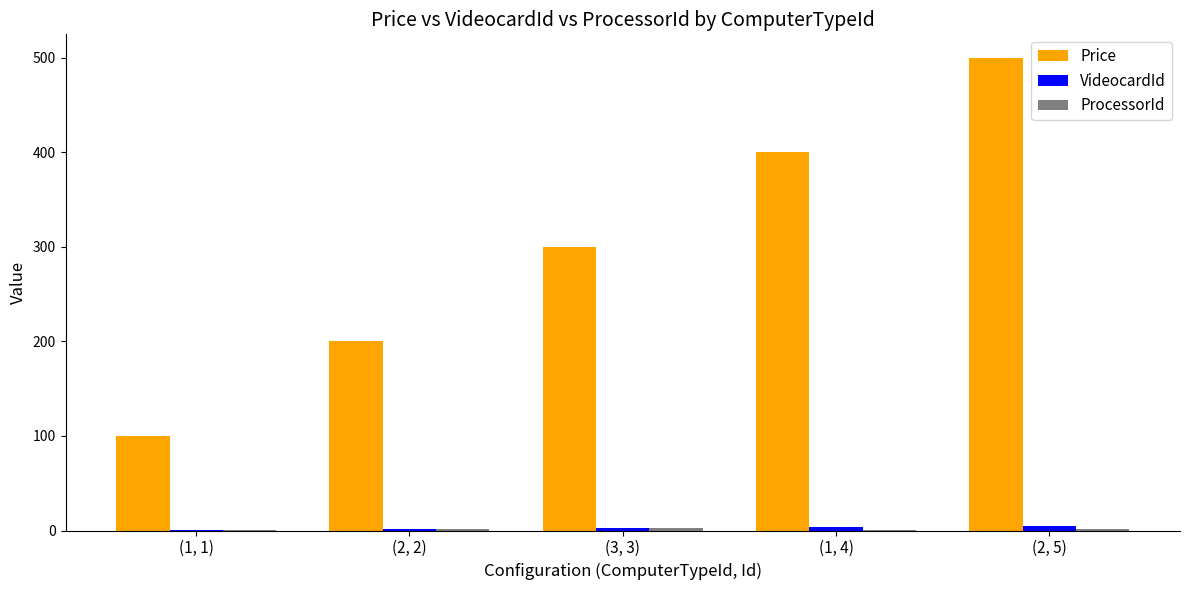

What is the difference between the Price values at (3, 3) and (1, 4)?

100